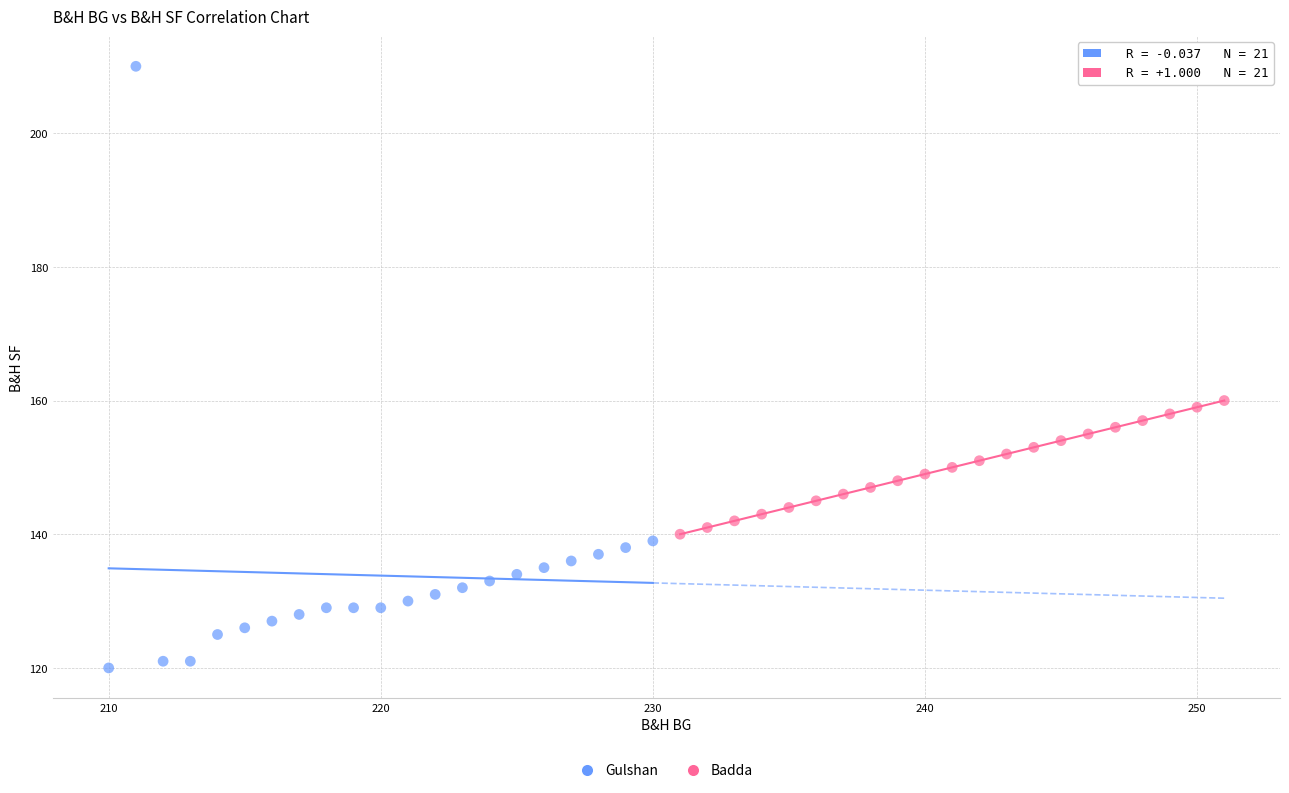

Which series contains the lowest Y value?

Gulshan